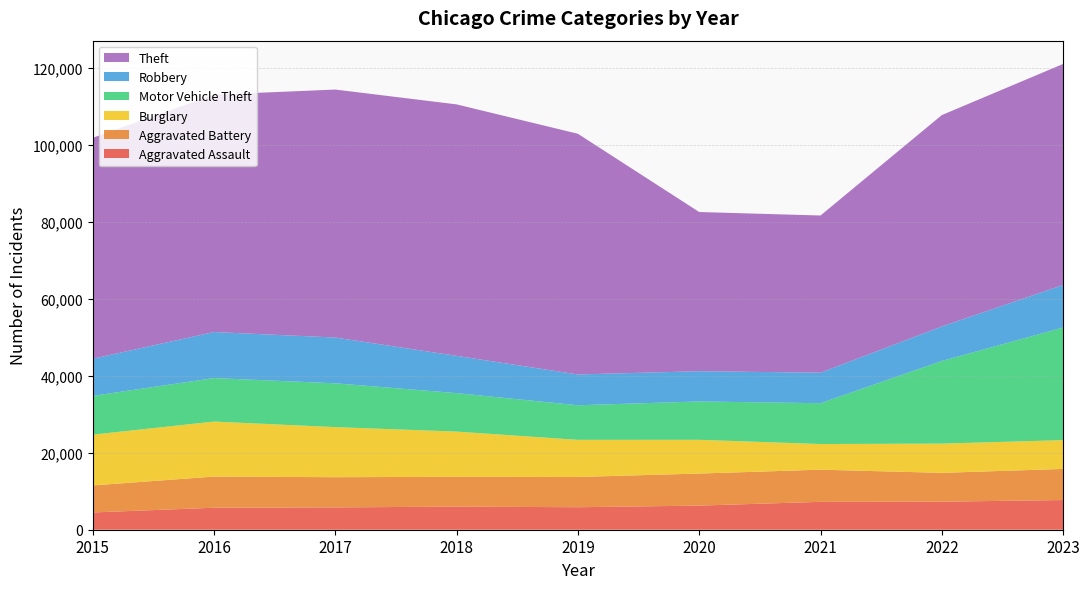

Reading left to right, transcribe all the data shown in this chart.

Aggravated Assault: 4480	5712	5793	6001	5841	6264	7242	7280	7708
Aggravated Battery: 7019	8086	7845	7735	7858	8319	8347	7487	8077
Burglary: 13184	14289	13001	11747	9638	8758	6662	7592	7479
Motor Vehicle Theft: 10068	11285	11380	9984	8977	9959	10602	21459	29235
Robbery: 9638	11960	11880	9681	7995	7855	7920	8962	11057
Theft: 57350	61623	64386	65288	62494	41334	40809	54875	57376